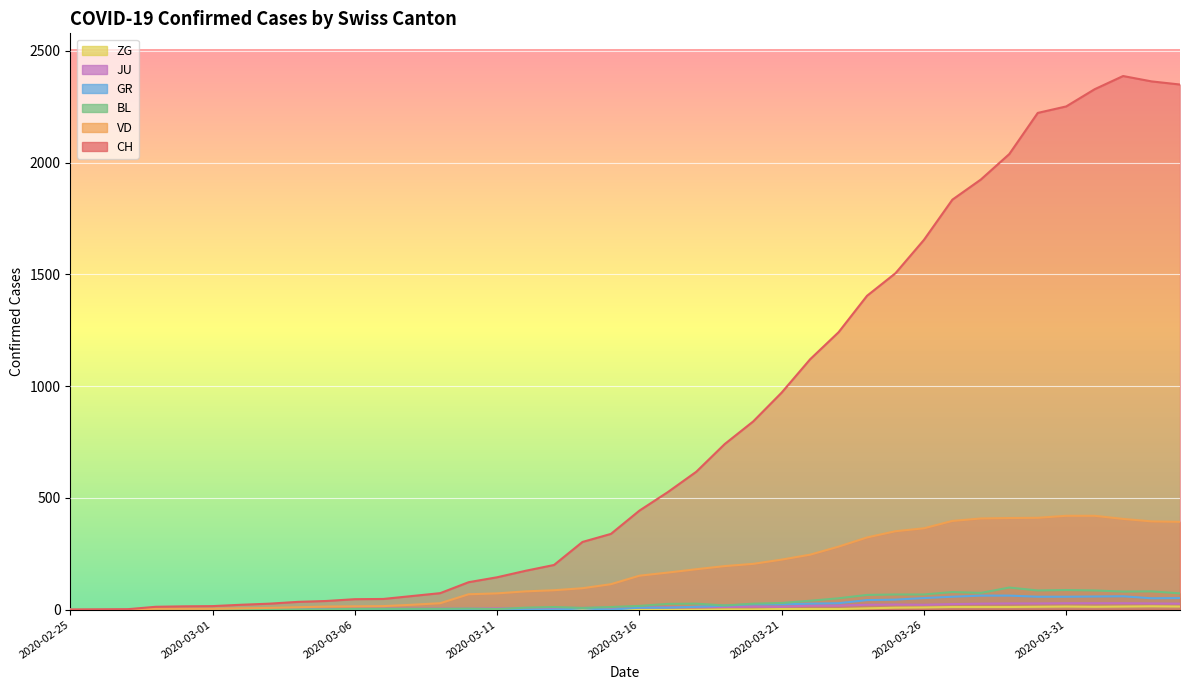

In CH, how many points are higher than both neighbors (excluding endpoints)?

1